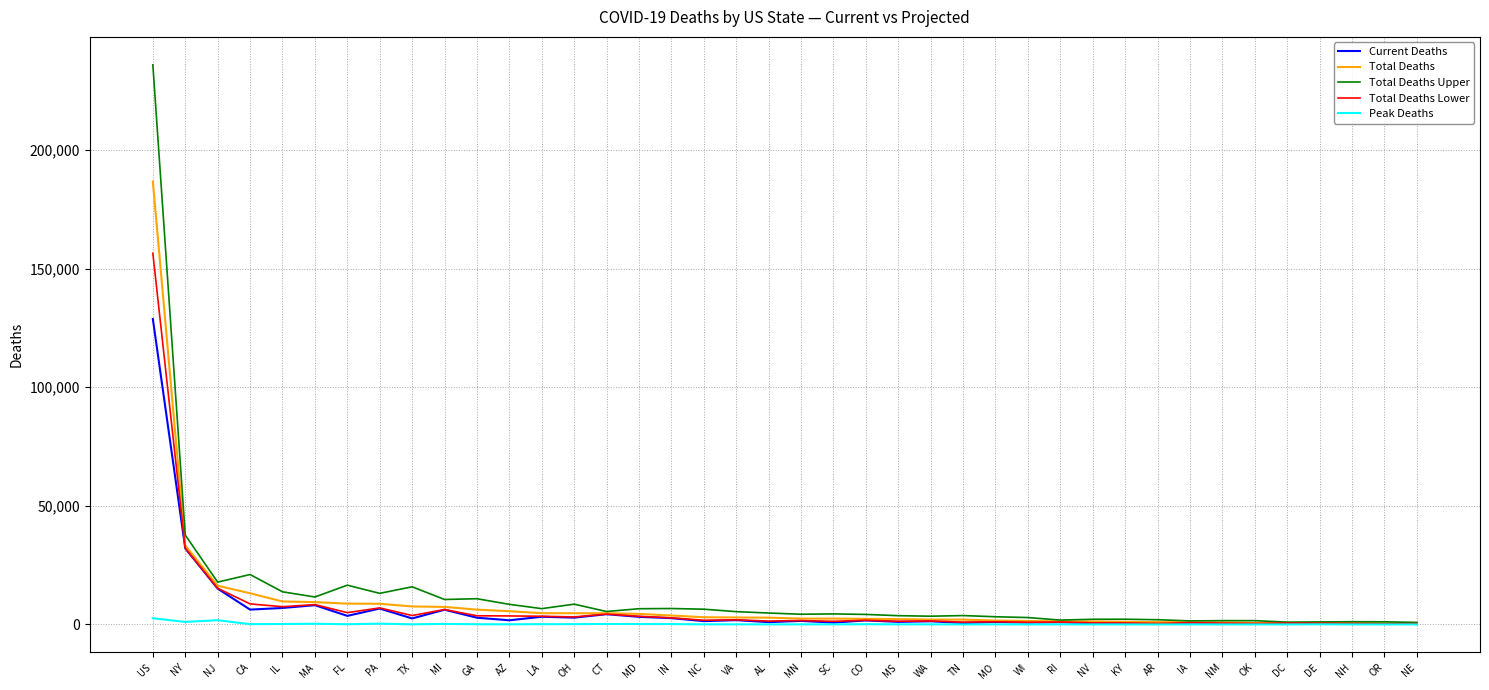

At which label is Total Deaths closest to 93587?

NY